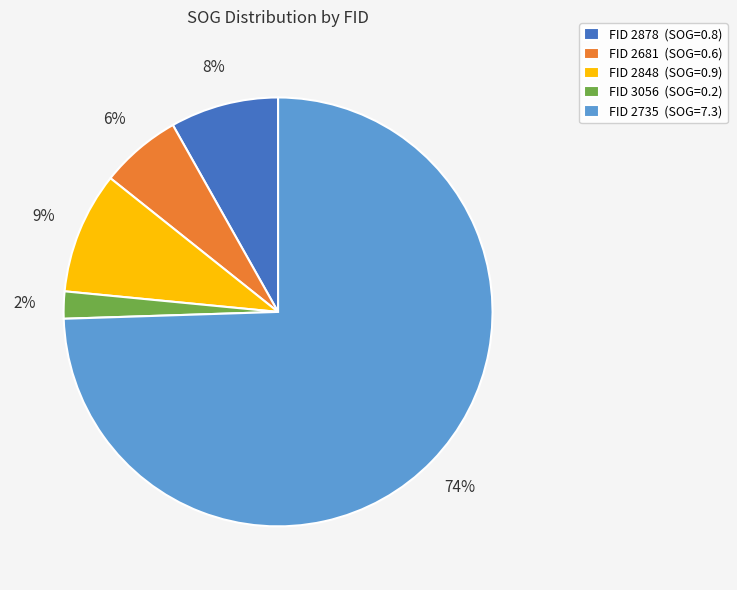

Between FID 2681 (SOG=0.6) and FID 2878 (SOG=0.8), which is larger?

FID 2878 (SOG=0.8)